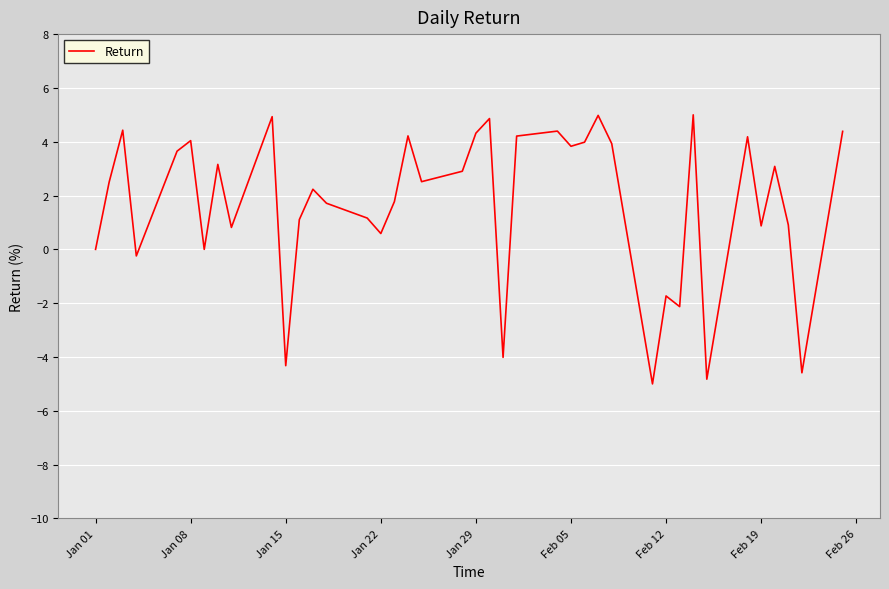

What is the minimum value shown in the chart?

-5.0